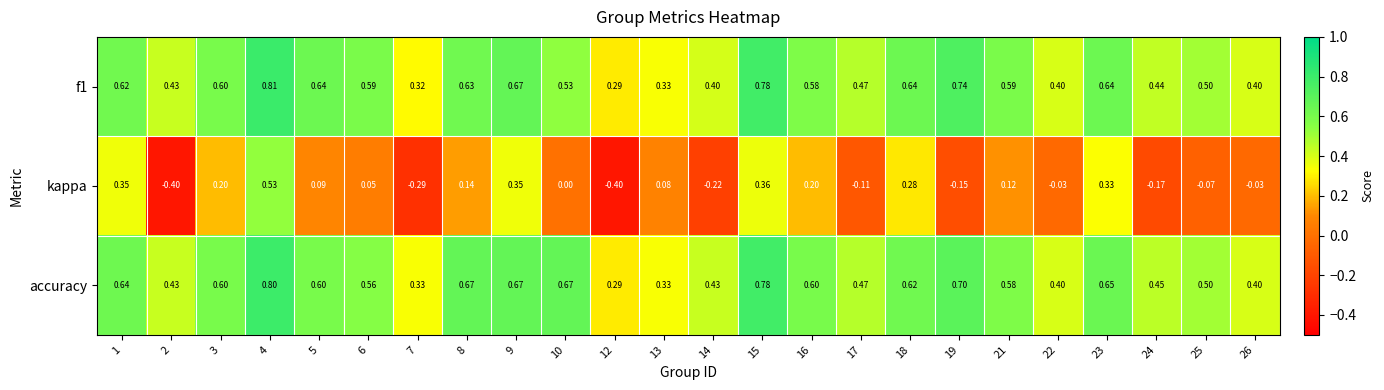

Which series changed the most between 2 and 5?

kappa